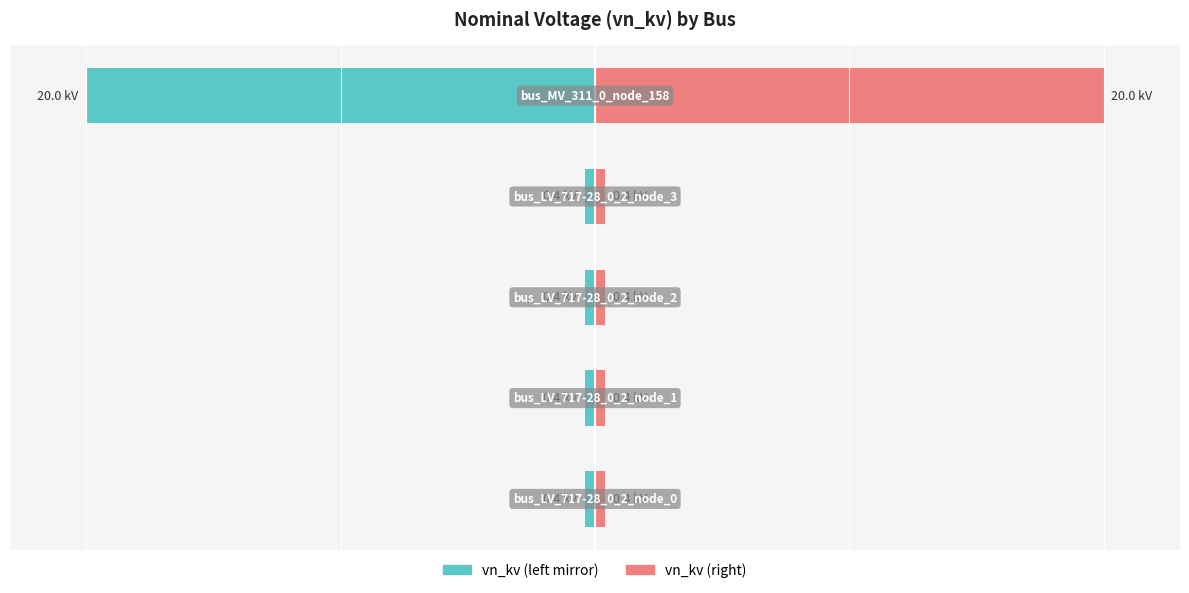

Rank the series at 0 from highest to lowest value.

vn_kv (right), vn_kv (left mirror)